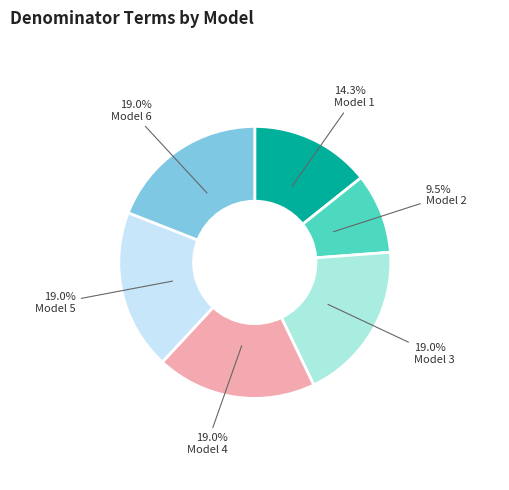

Approximately how many times larger is the value at Model 5 compared to Model 4?

1.0